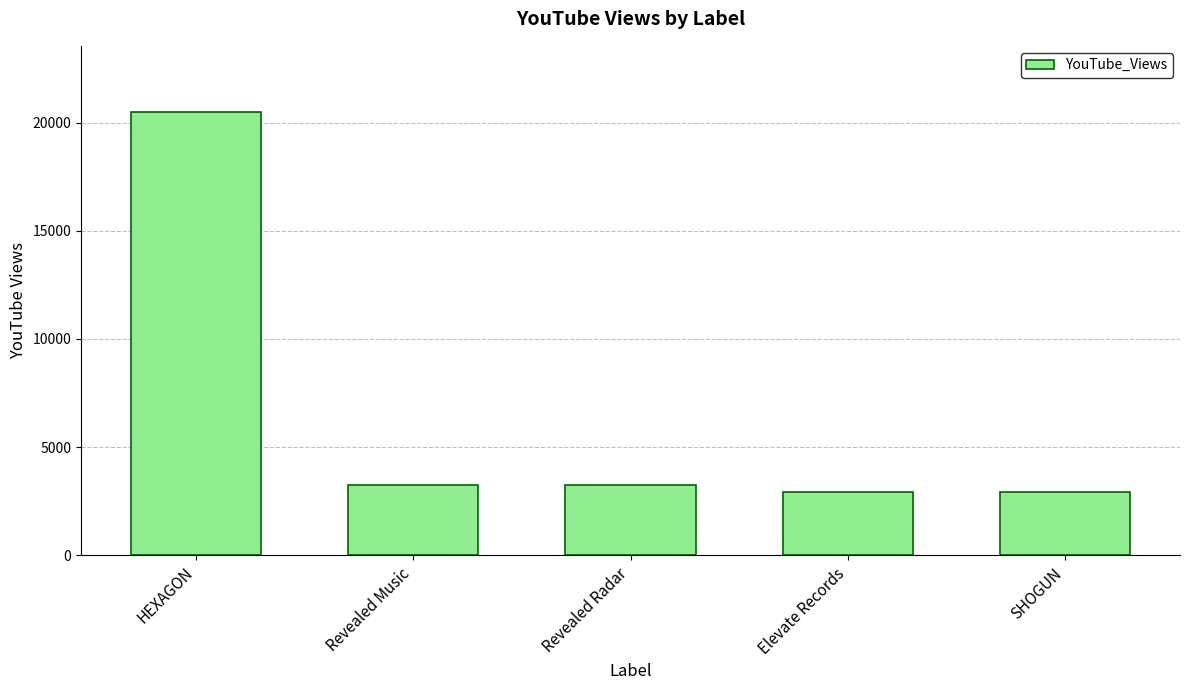

At which label does the data first exceed 3238?

HEXAGON